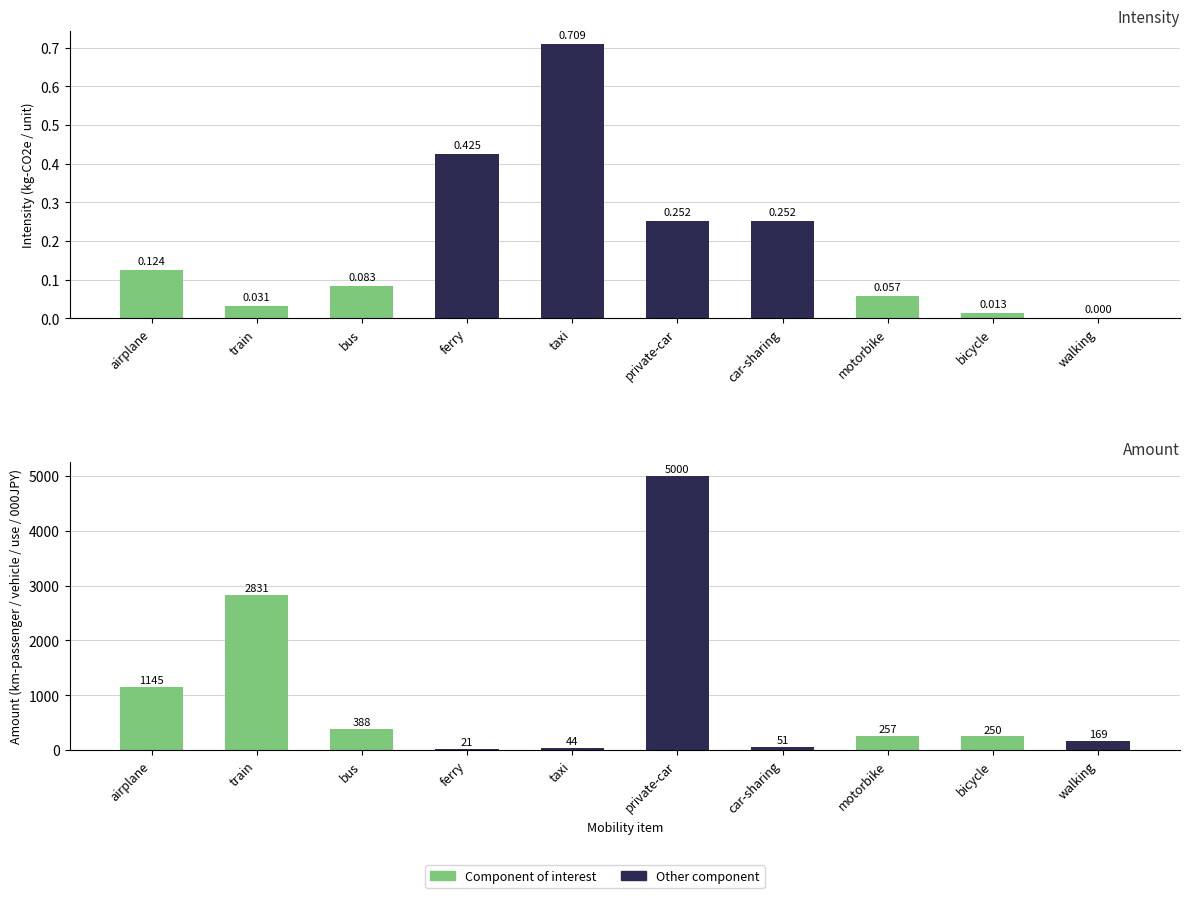

Read the amount value at taxi.

44.3